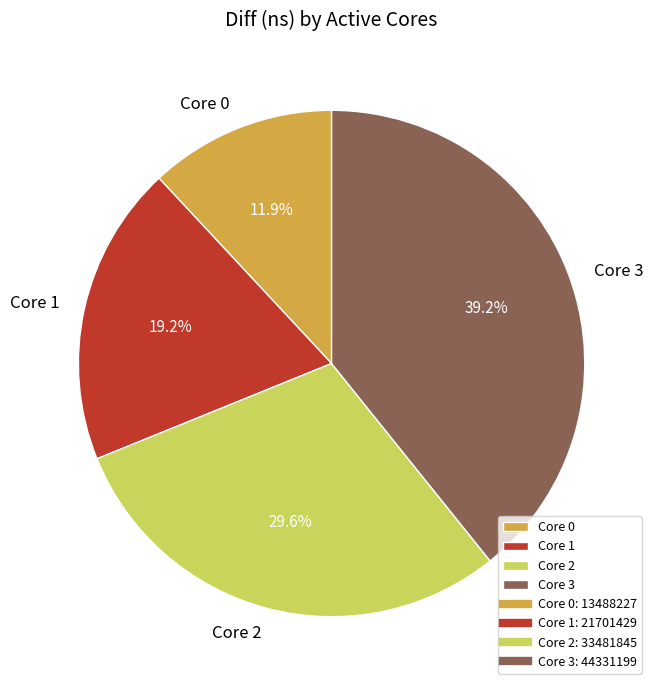

Is there any slice that represents more than half of the pie?

No